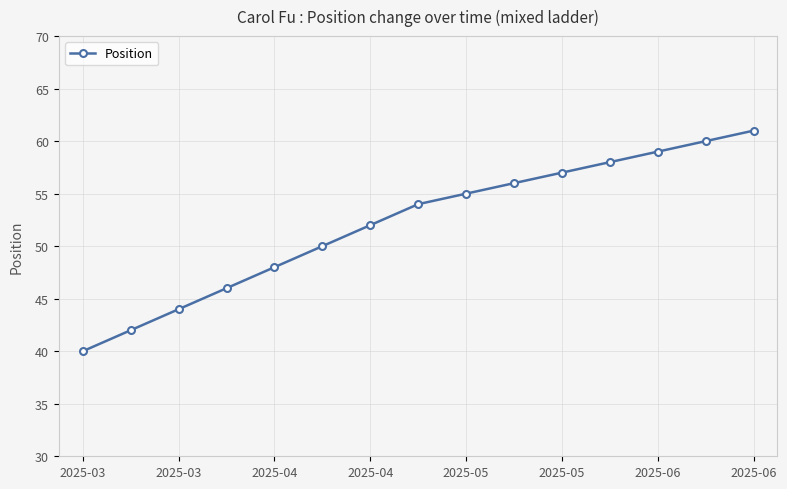

True or false: the data has more than 0 interior local peaks.

False